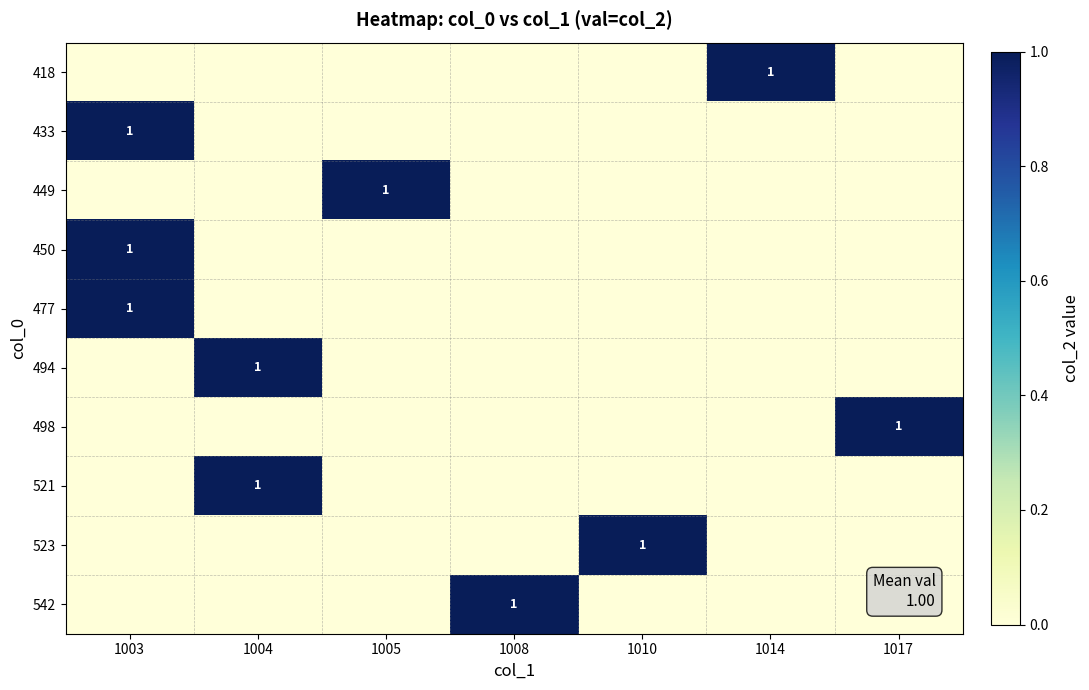

At 1003, list the series in order from largest to smallest.

433, 450, 477, 418, 449, 494, 498, 521, 523, 542